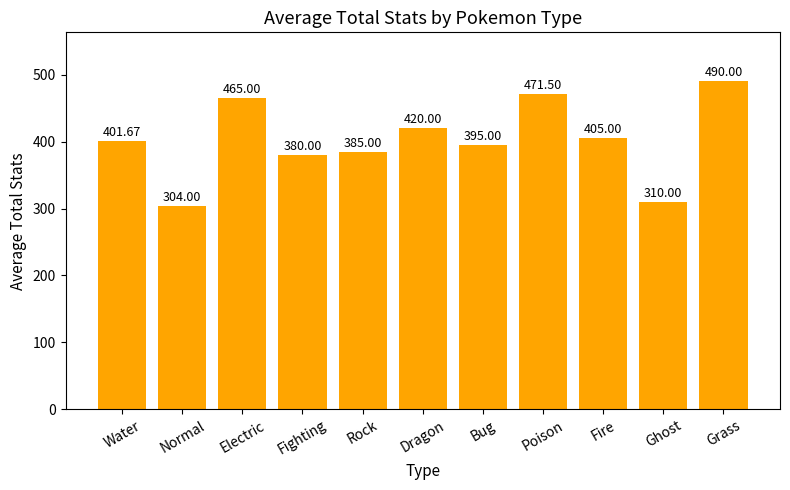

Reading left to right, what are all the values shown in this chart?

Water=401.7	Normal=304.0	Electric=465.0	Fighting=380.0	Rock=385.0	Dragon=420.0	Bug=395.0	Poison=471.5	Fire=405.0	Ghost=310.0	Grass=490.0